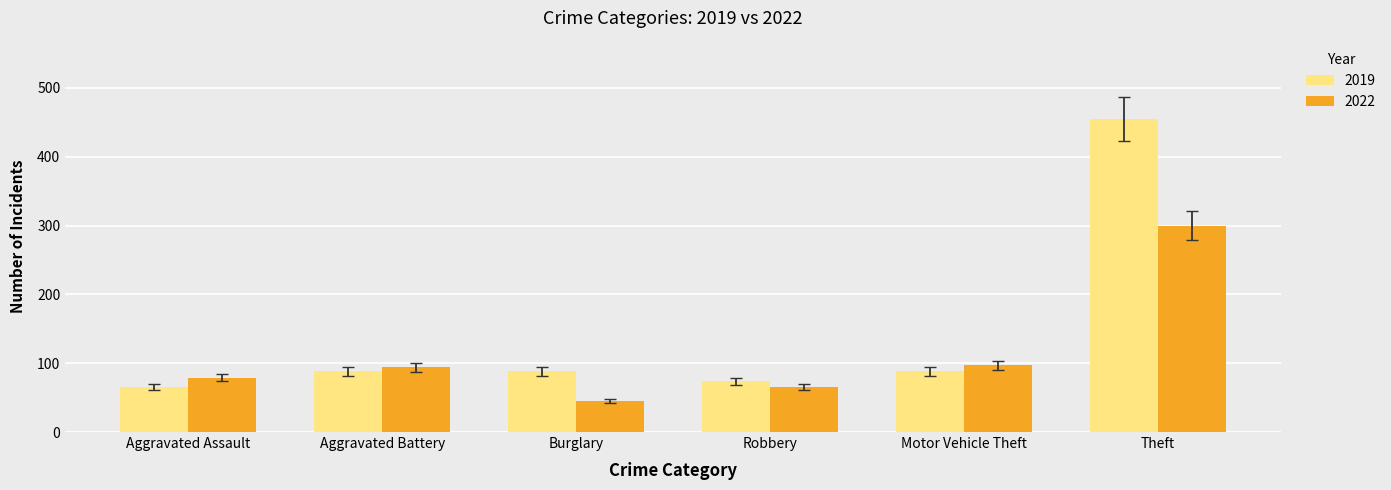

Which series has the largest range (max minus min)?

2019